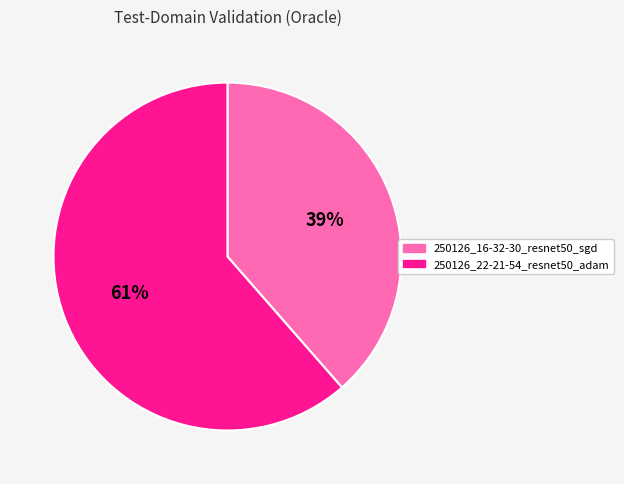

Is 250126_22-21-54_resnet50_adam the majority of the pie?

Yes